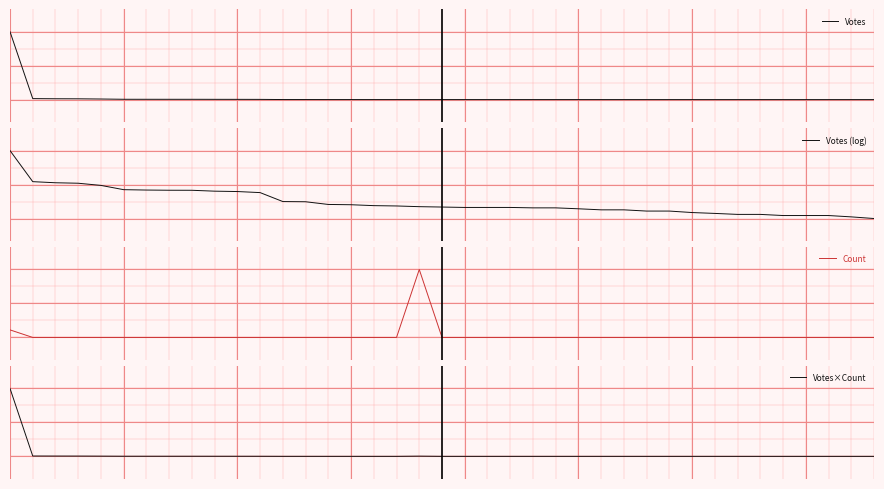

Between 10 and 24, which series saw the biggest shift?

Votes (log)